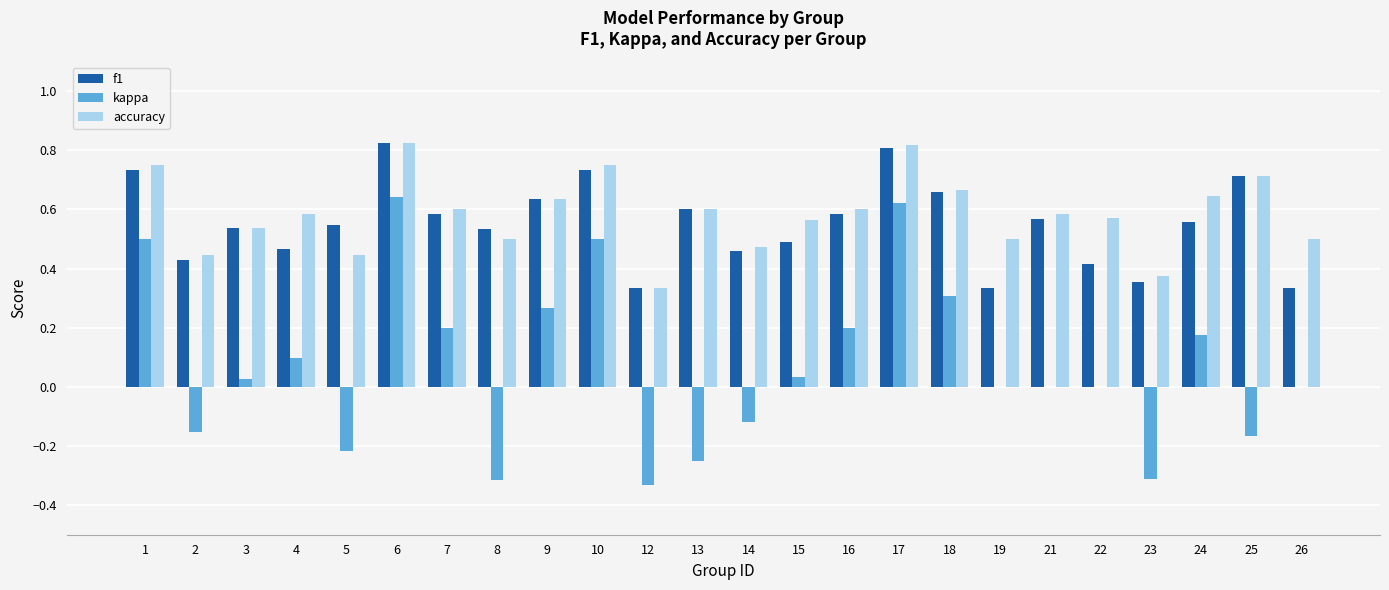

The kappa series shows 0.5 at 1. True or false?

True